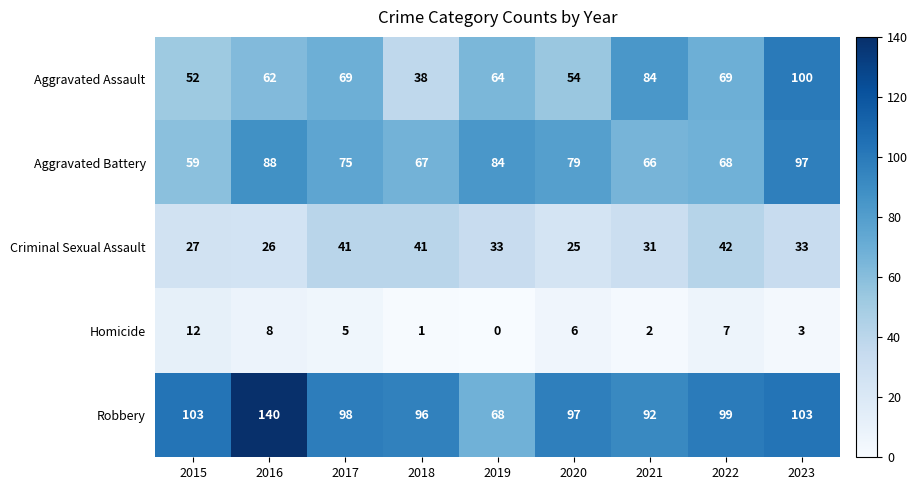

The value of Aggravated Battery at 2015 is 59. True or false?

True